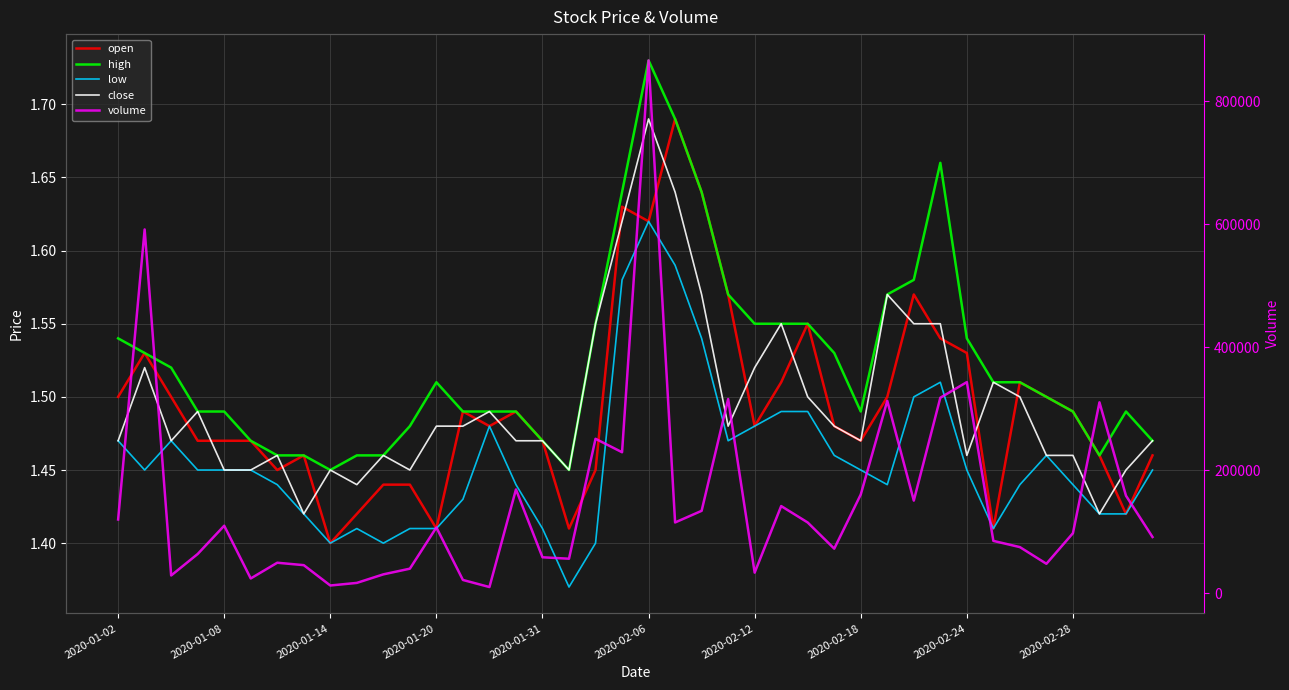

True or false: volume and low cross at least once.

False